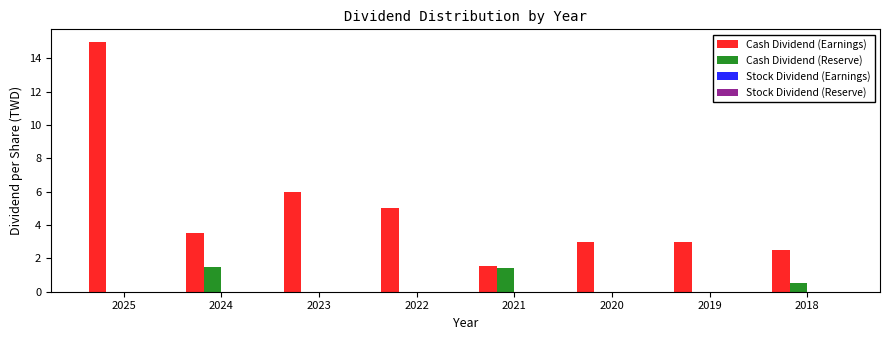

What is the total value across all series at 2025?

15.0